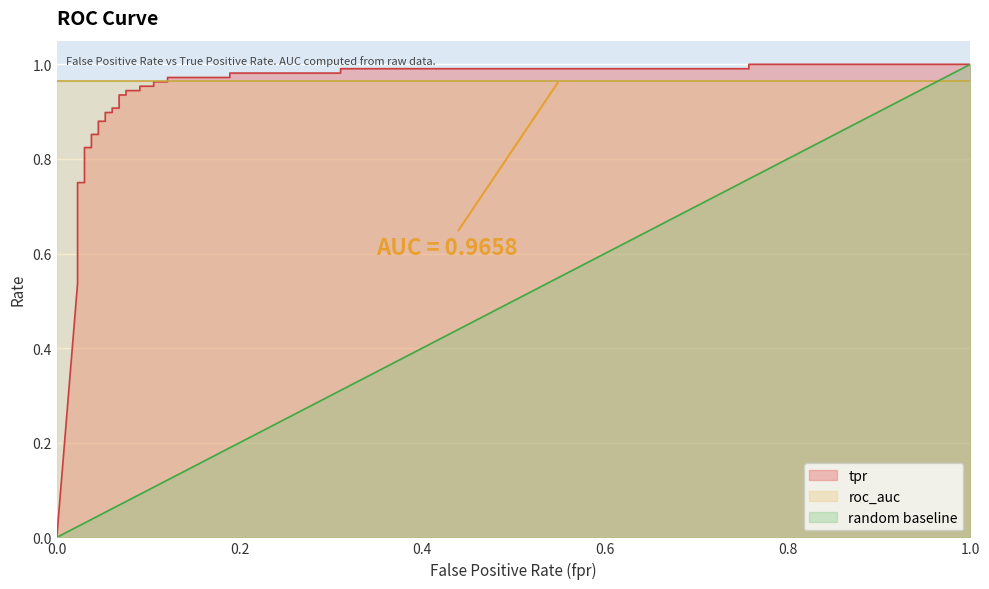

The value at 0.04545454545454546 is 1.5. True or false?

False